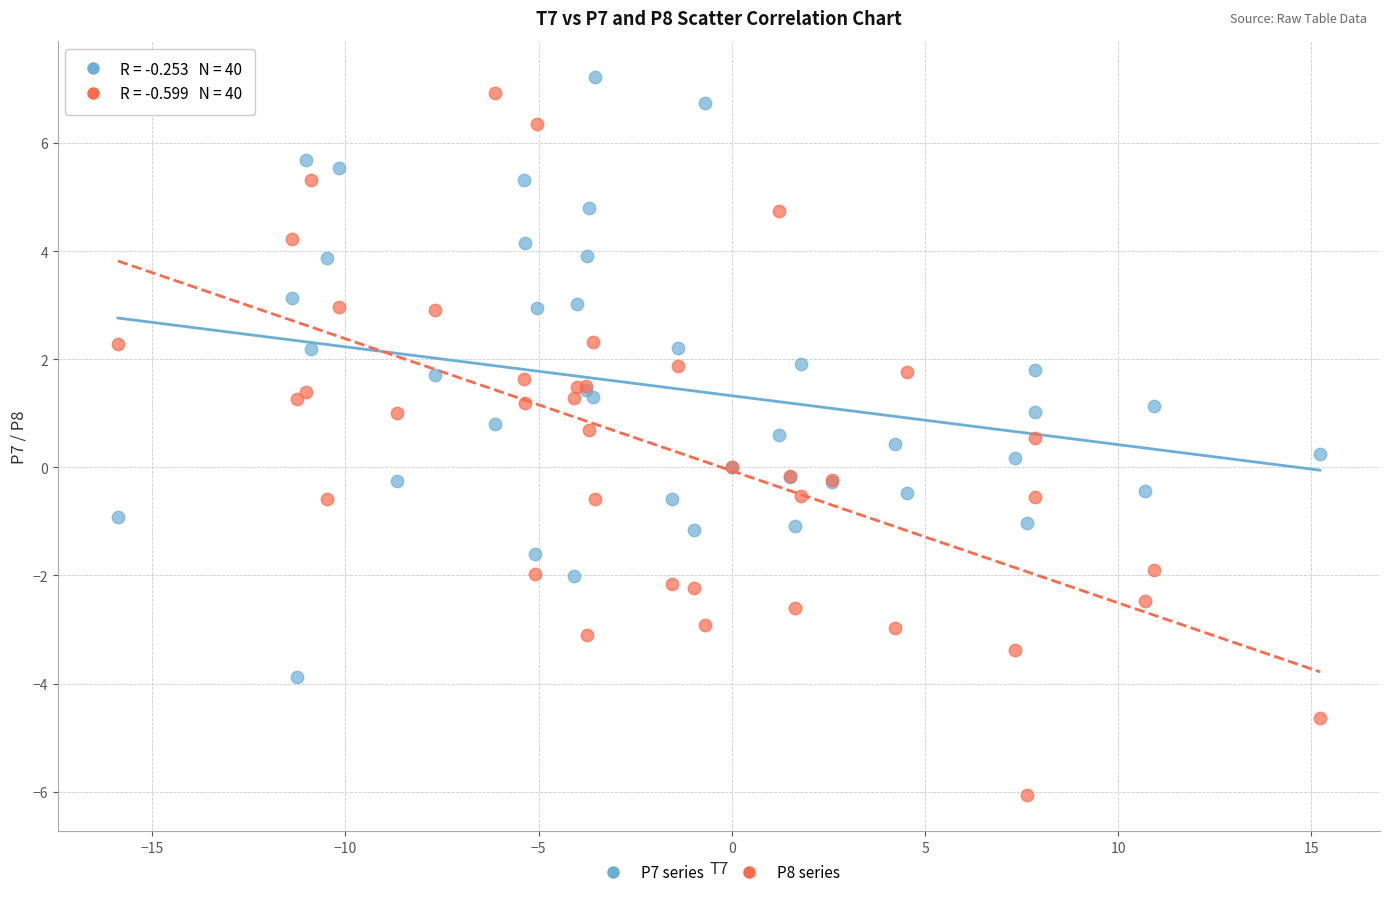

Which series reaches the maximum Y coordinate?

P7 series